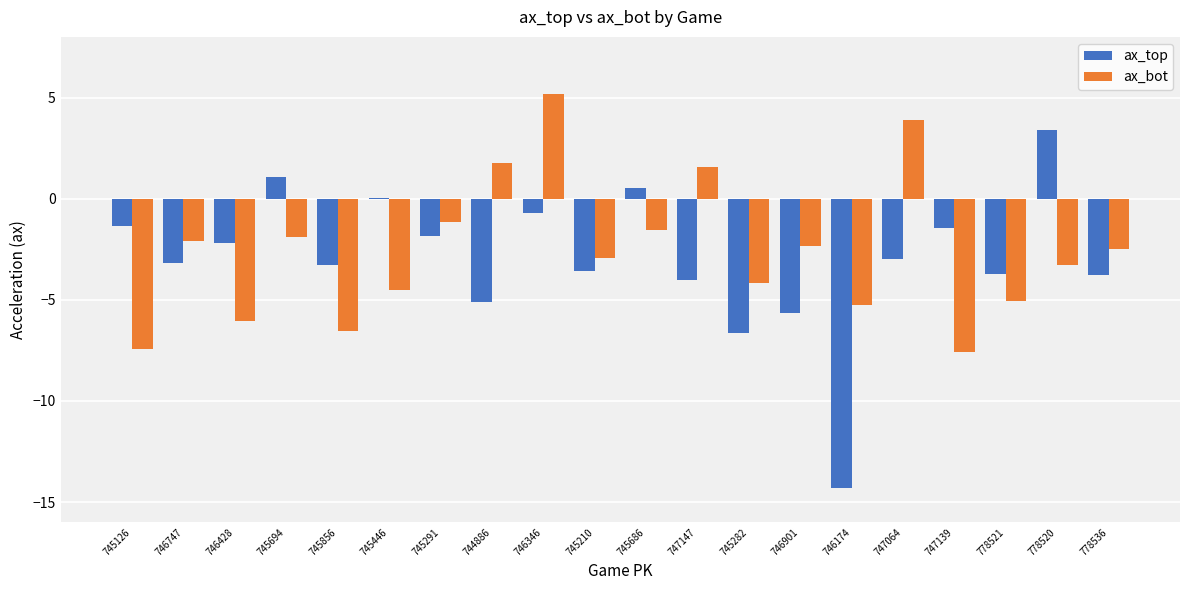

What are all the series names shown in the legend?

ax_top, ax_bot